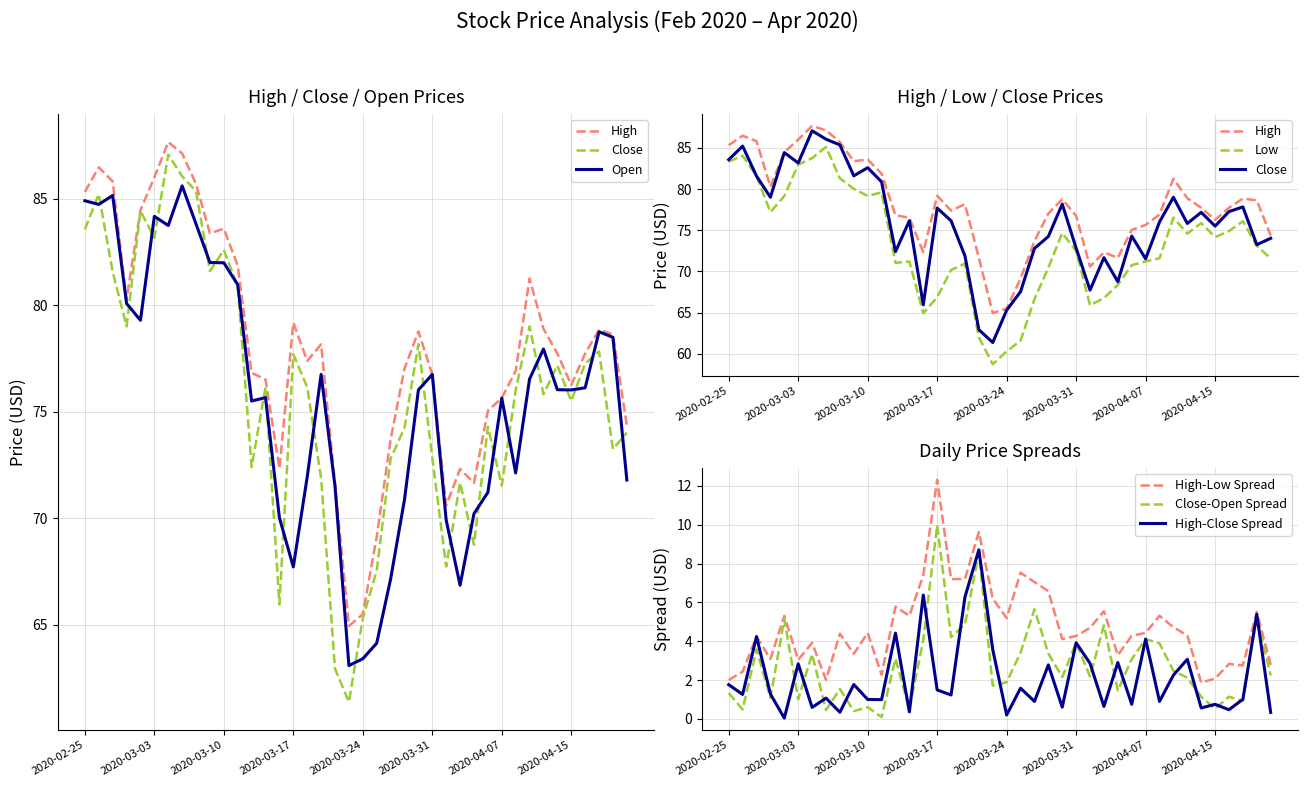

Is this an area chart (filled region under the line)?

No